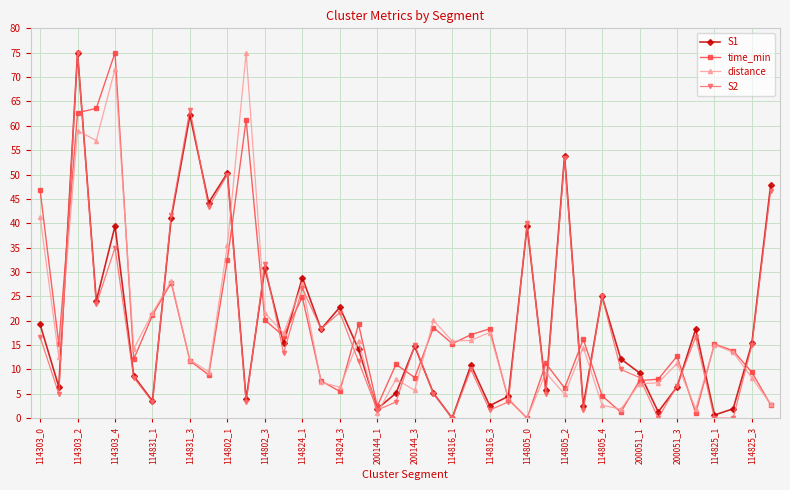

At how many categories does at least one series exceed 55?

5